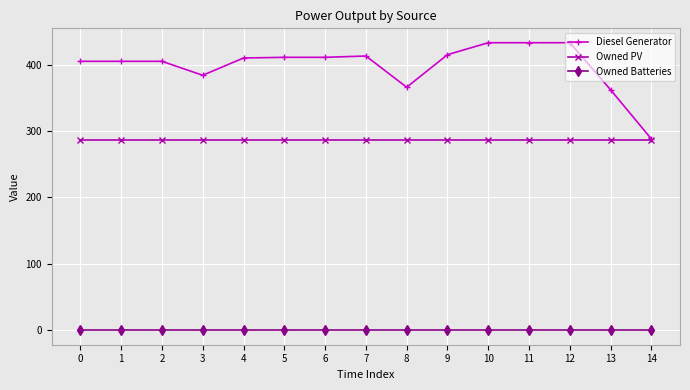

How many lines are shown in the chart?

3